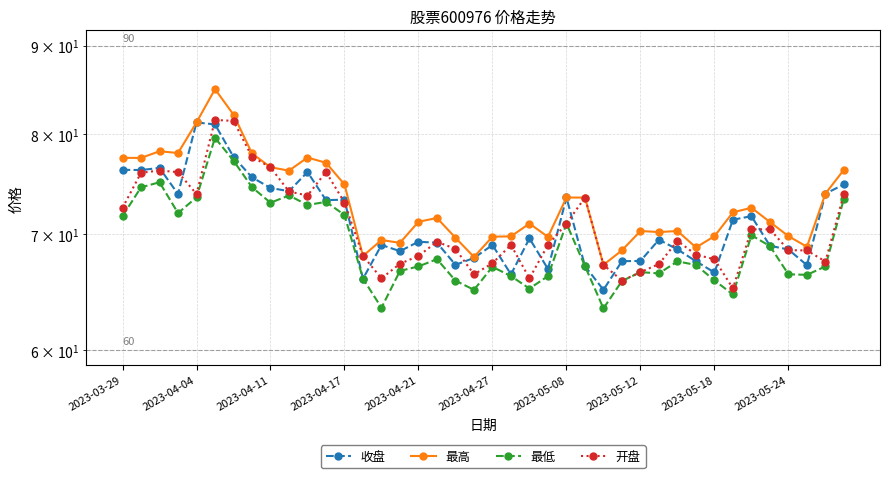

Reading left to right, what are all the values shown in this chart?

收盘: 76.3	76.2	76.5	73.8	81.2	81.0	77.6	75.5	74.5	74.1	76.0	73.2	73.3	66.0	69.0	68.4	69.3	69.2	67.2	67.8	69.0	66.3	69.6	66.8	73.5	67.1	65.0	67.5	67.5	69.5	68.6	67.5	66.5	71.4	71.7	68.9	68.6	67.2	73.9	74.8
最高: 77.5	77.5	78.2	78.0	81.2	84.9	82.1	78.0	76.5	76.2	77.5	77.0	74.8	68.0	69.5	69.2	71.2	71.5	69.7	67.9	69.8	69.8	71.0	69.8	73.5	73.5	67.2	68.5	70.3	70.2	70.3	68.8	69.8	72.1	72.5	71.2	69.8	68.8	73.9	76.3
最低: 71.7	74.5	75.0	72.0	73.5	79.6	77.2	74.5	73.0	73.7	72.8	73.1	71.8	66.0	63.5	66.7	67.1	67.7	65.8	65.0	67.0	66.2	65.1	66.2	71.0	67.1	63.4	65.8	66.5	66.4	67.5	67.2	65.8	64.6	69.9	68.9	66.4	66.3	67.1	73.4
开盘: 72.5	76.0	76.2	76.0	73.8	81.5	81.4	77.6	76.5	74.1	73.7	76.1	73.0	68.0	66.0	67.3	68.0	69.3	68.6	66.3	67.3	69.0	66.0	69.0	71.0	73.5	67.2	65.8	66.5	67.3	69.4	68.1	67.7	65.1	70.5	70.5	68.5	68.5	67.5	73.9